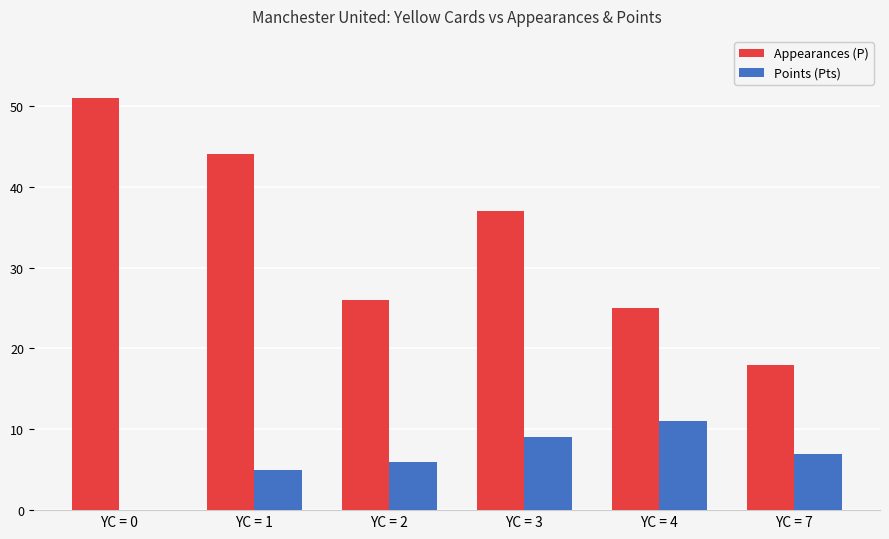

What value does the Appearances (P) series have at YC = 4?

25